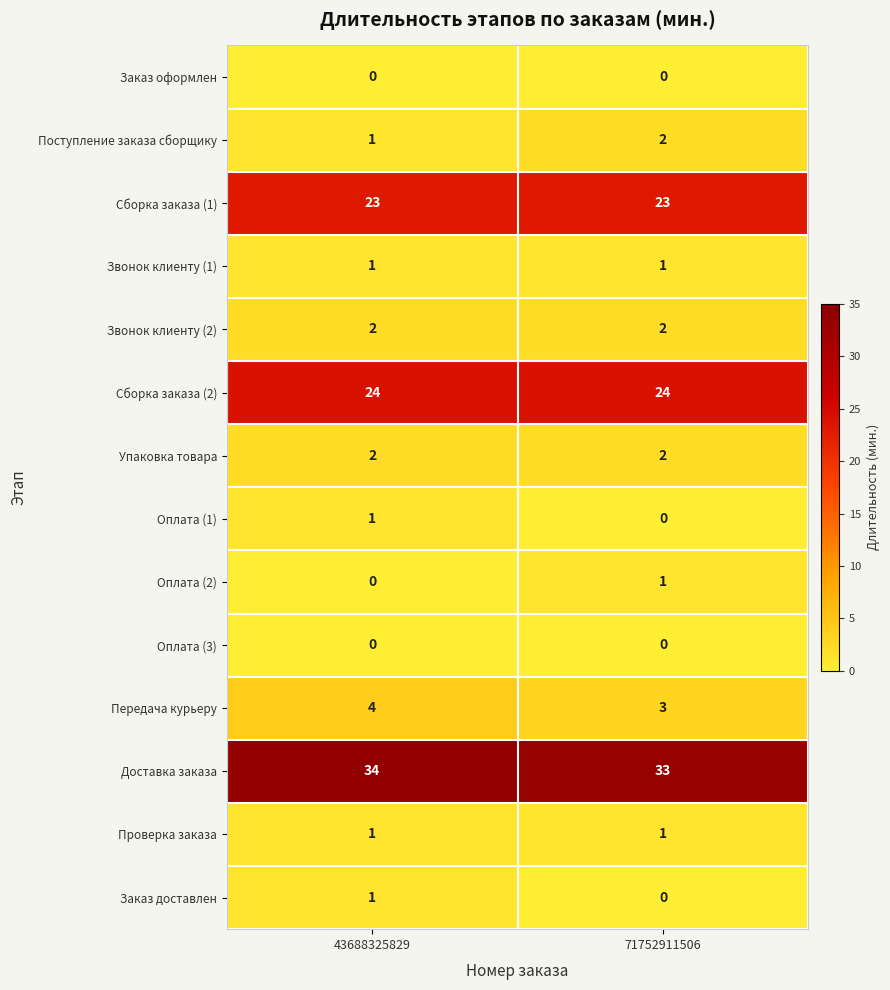

Which series has the largest total across all categories?

Доставка заказа